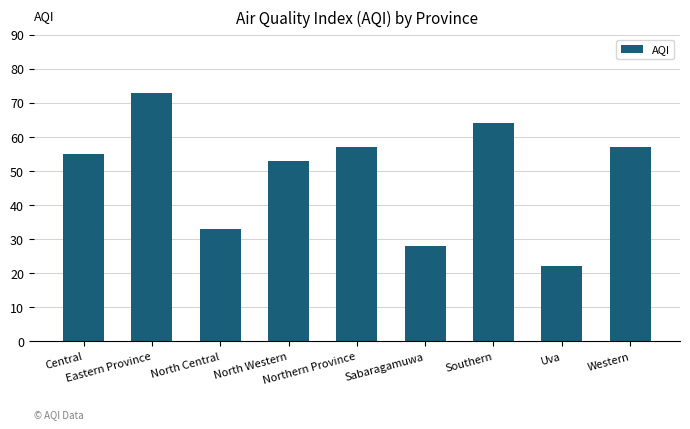

What is the greatest value displayed?

73